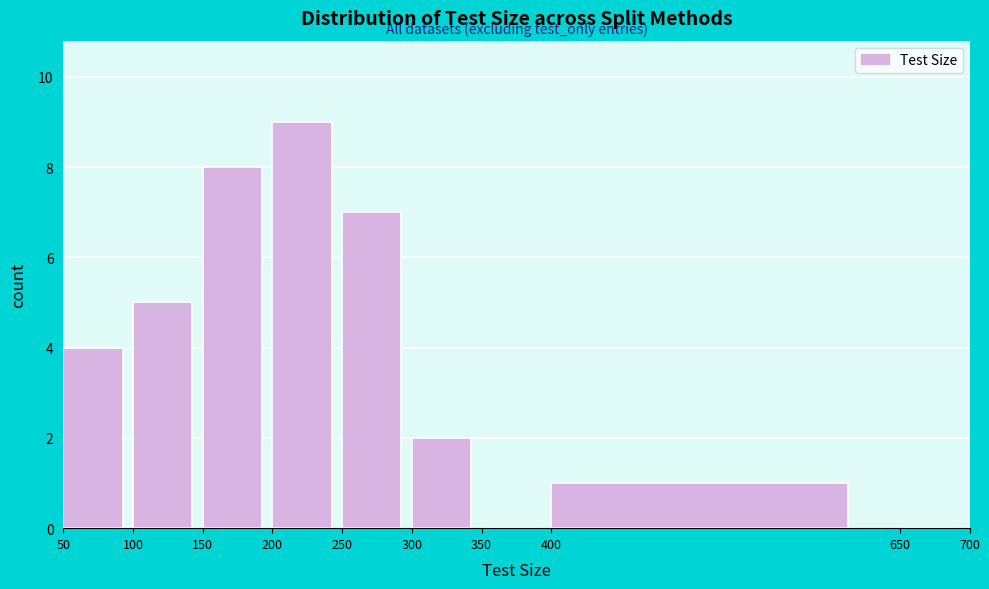

Reading left to right, transcribe this chart: for each bar, give the range it covers on the x-axis and its height. The values are not printed on the chart, so give them approximately, as read against the axis.

50 to 100: 4
100 to 150: 5
150 to 200: 8
200 to 250: 9
250 to 300: 7
300 to 350: 2
350 to 400: 0
400 to 650: 1
650 to 700: 0